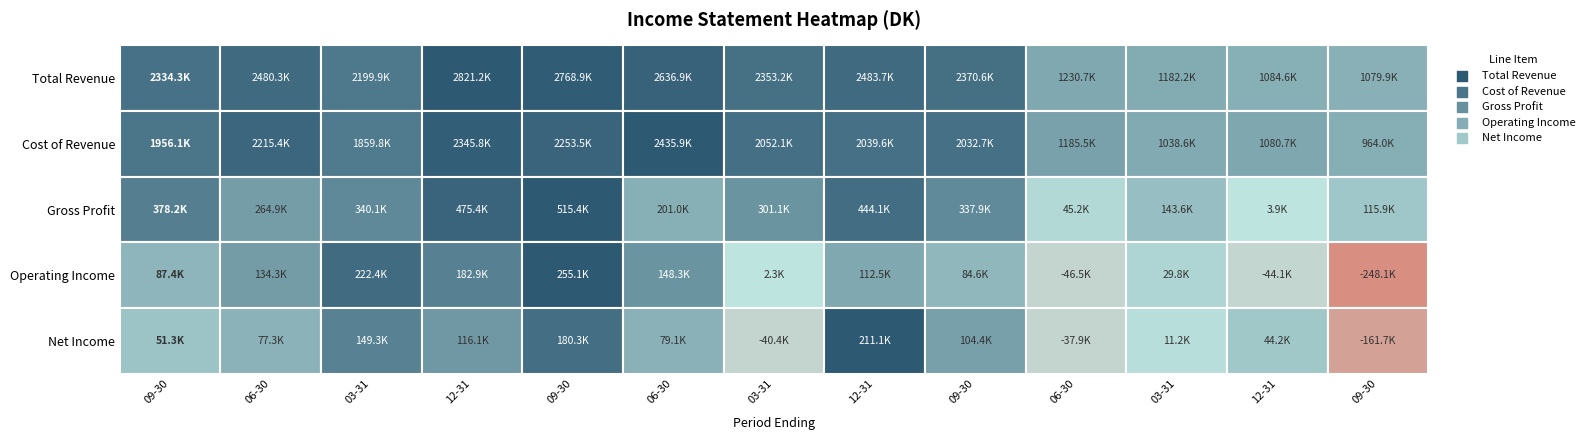

How many negative values does the Operating Income series have?

3